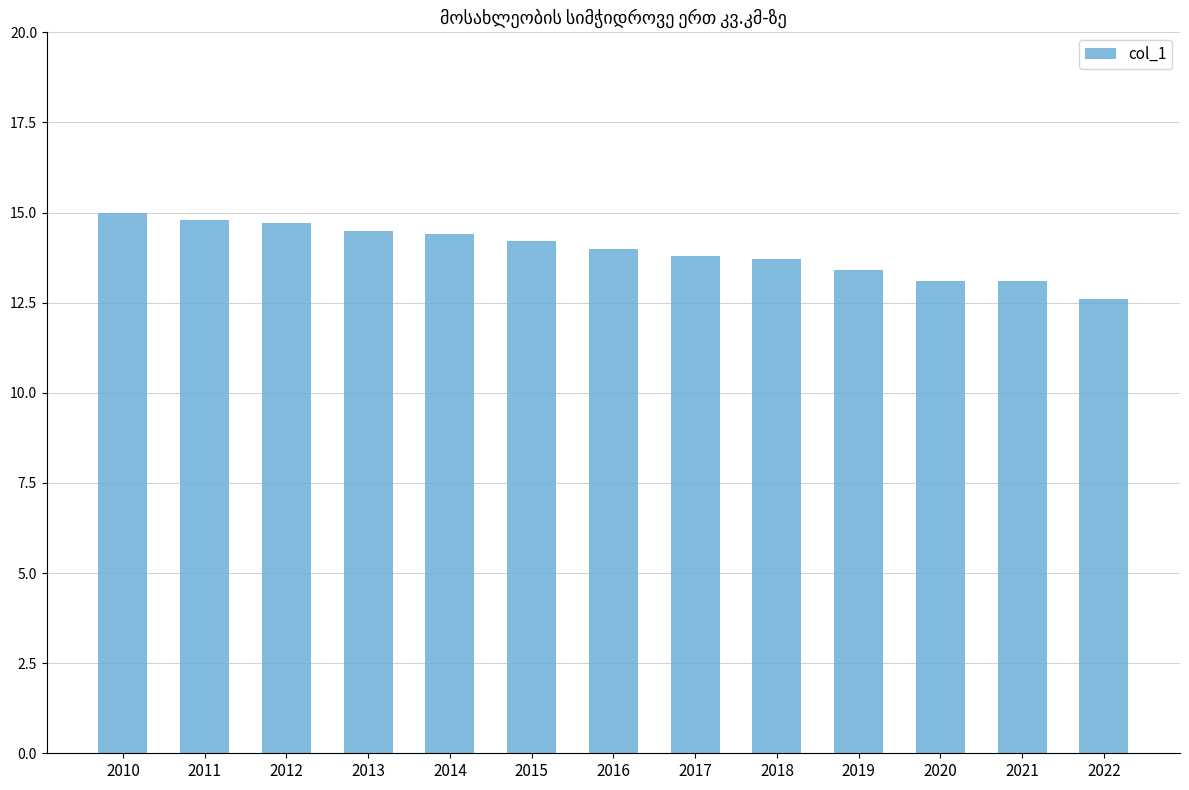

The chart shows a value of 14.5 at 2013. True or false?

True